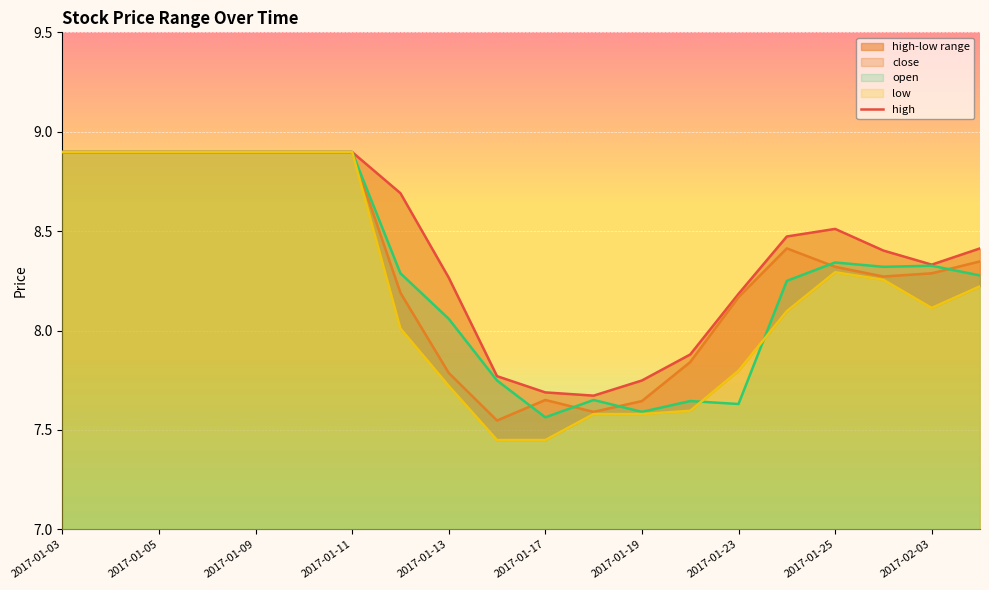

Reading right to left, extract all data points from this chart.

high: 2017-02-06=8.4	2017-02-03=8.3	2017-01-26=8.4	2017-01-25=8.5	2017-01-24=8.5	2017-01-23=8.2	2017-01-20=7.9	2017-01-19=7.7	2017-01-18=7.7	2017-01-17=7.7	2017-01-16=7.8	2017-01-13=8.3	2017-01-12=8.7	2017-01-11=8.9	2017-01-10=8.9	2017-01-09=8.9	2017-01-06=8.9	2017-01-05=8.9	2017-01-04=8.9	2017-01-03=8.9
close: 2017-02-06=8.3	2017-02-03=8.3	2017-01-26=8.3	2017-01-25=8.3	2017-01-24=8.4	2017-01-23=8.2	2017-01-20=7.8	2017-01-19=7.6	2017-01-18=7.6	2017-01-17=7.7	2017-01-16=7.5	2017-01-13=7.8	2017-01-12=8.2	2017-01-11=8.9	2017-01-10=8.9	2017-01-09=8.9	2017-01-06=8.9	2017-01-05=8.9	2017-01-04=8.9	2017-01-03=8.9
low: 2017-02-06=8.2	2017-02-03=8.1	2017-01-26=8.3	2017-01-25=8.3	2017-01-24=8.1	2017-01-23=7.8	2017-01-20=7.6	2017-01-19=7.6	2017-01-18=7.6	2017-01-17=7.4	2017-01-16=7.4	2017-01-13=7.7	2017-01-12=8.0	2017-01-11=8.9	2017-01-10=8.9	2017-01-09=8.9	2017-01-06=8.9	2017-01-05=8.9	2017-01-04=8.9	2017-01-03=8.9
open: 2017-02-06=8.3	2017-02-03=8.3	2017-01-26=8.3	2017-01-25=8.3	2017-01-24=8.2	2017-01-23=7.6	2017-01-20=7.6	2017-01-19=7.6	2017-01-18=7.7	2017-01-17=7.6	2017-01-16=7.7	2017-01-13=8.1	2017-01-12=8.3	2017-01-11=8.9	2017-01-10=8.9	2017-01-09=8.9	2017-01-06=8.9	2017-01-05=8.9	2017-01-04=8.9	2017-01-03=8.9